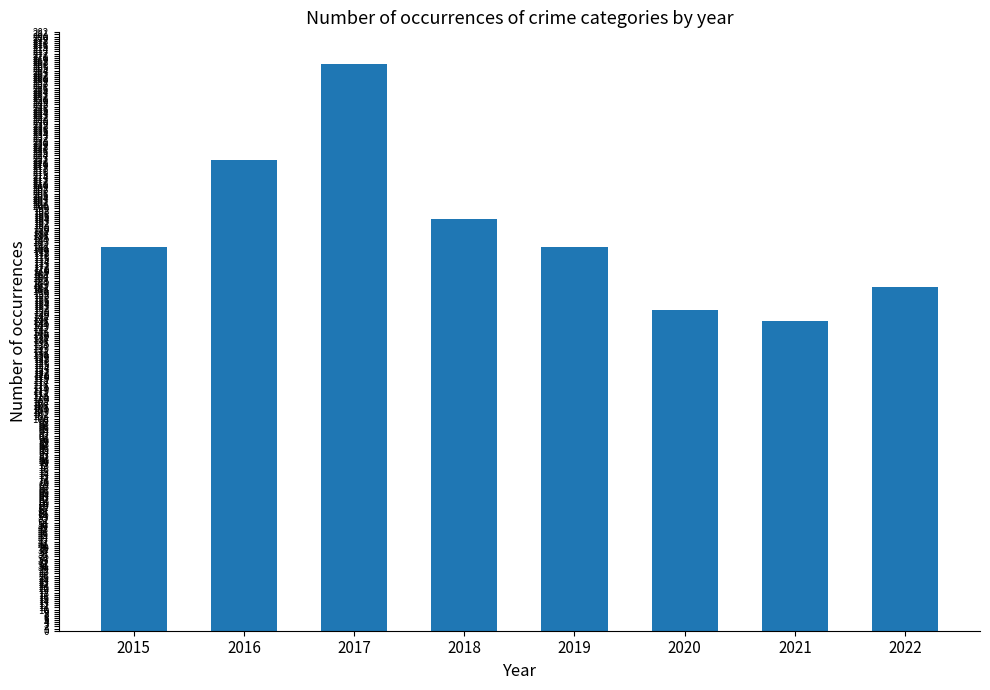

The chart shows a value of 222 at 2016. True or false?

True